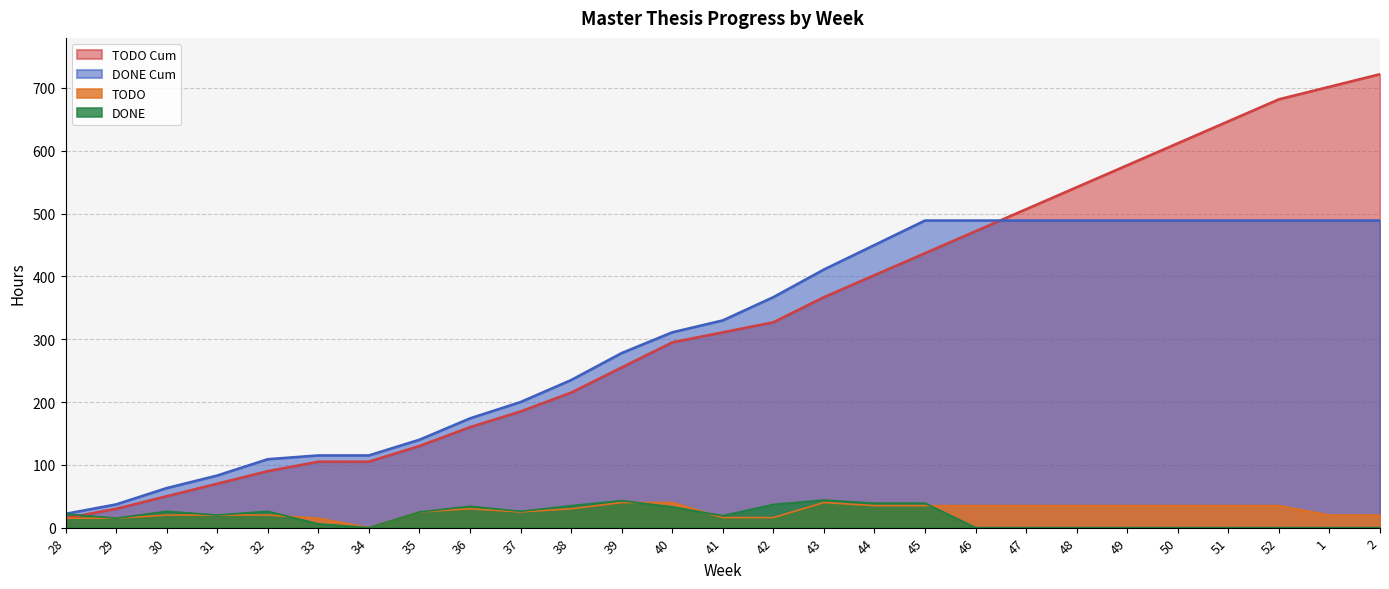

The value of DONE at 50 is 0. True or false?

True